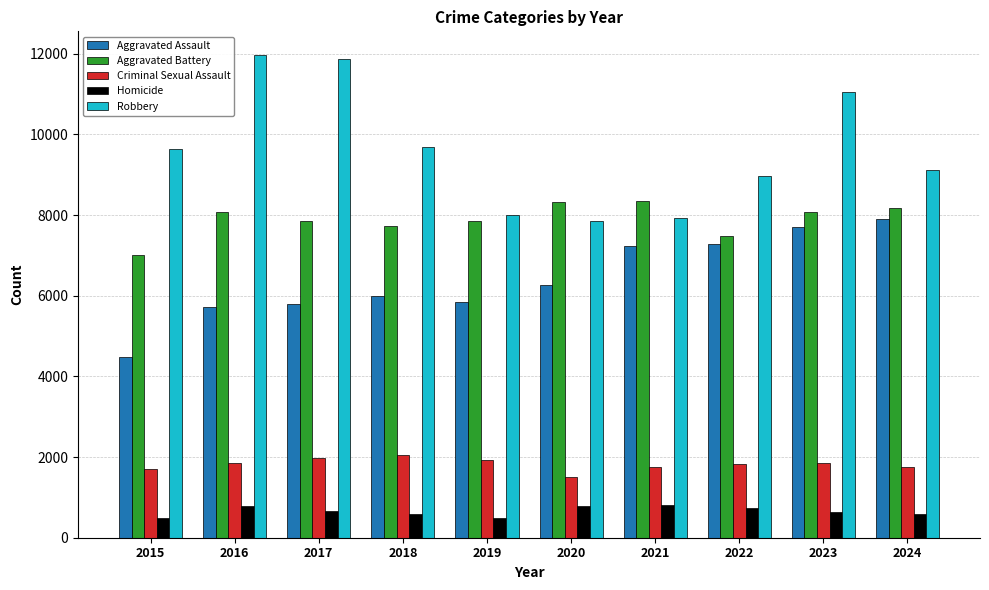

Rank the series by their maximum value, from highest to lowest.

Robbery, Aggravated Battery, Aggravated Assault, Criminal Sexual Assault, Homicide